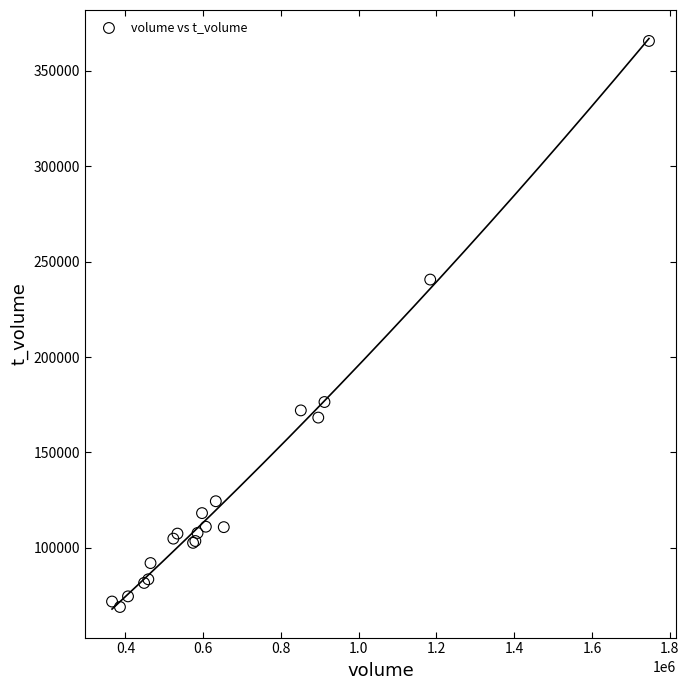

What Y value in the scatter plot is closest to 217325?

240578